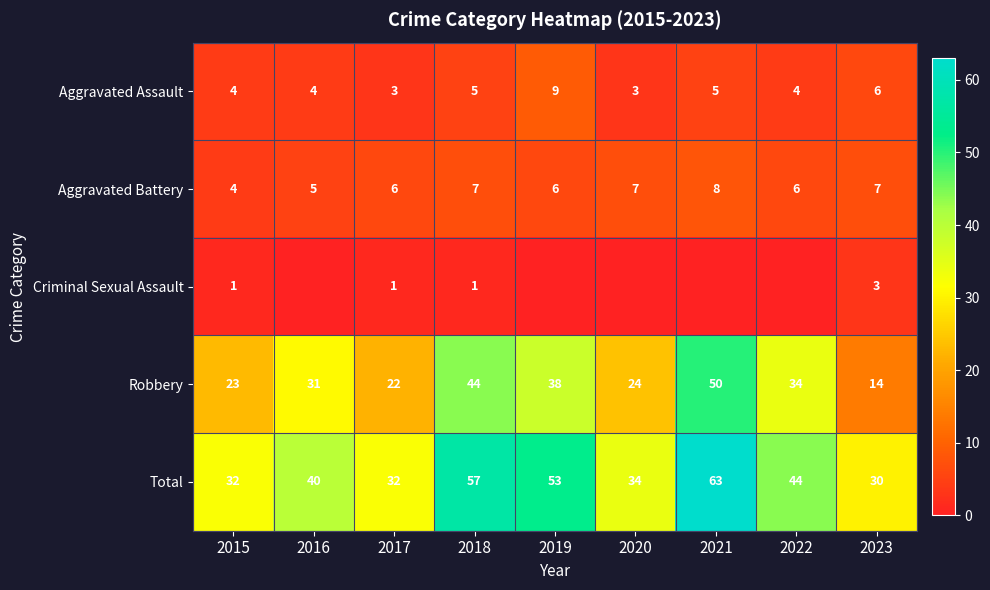

Rank the series at 2018 from highest to lowest value.

Total, Robbery, Aggravated Battery, Aggravated Assault, Criminal Sexual Assault